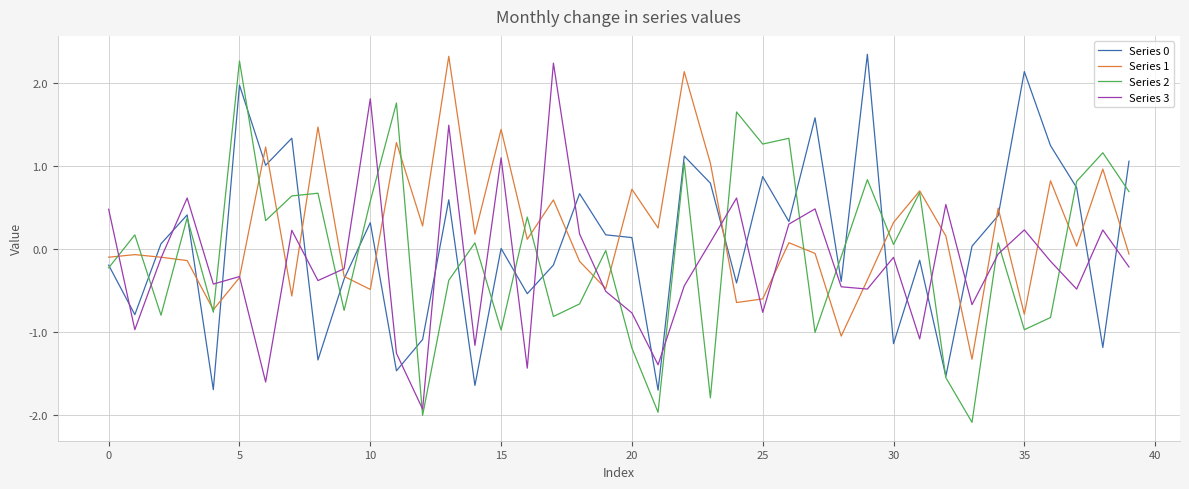

What is the minimum value shown in the chart?

-2.1